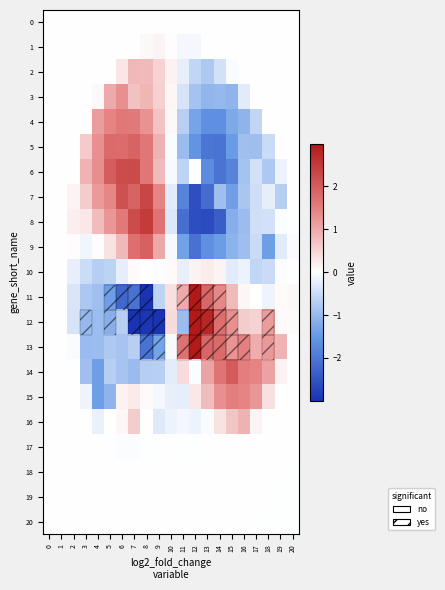

Which series has the largest total across all categories?

13